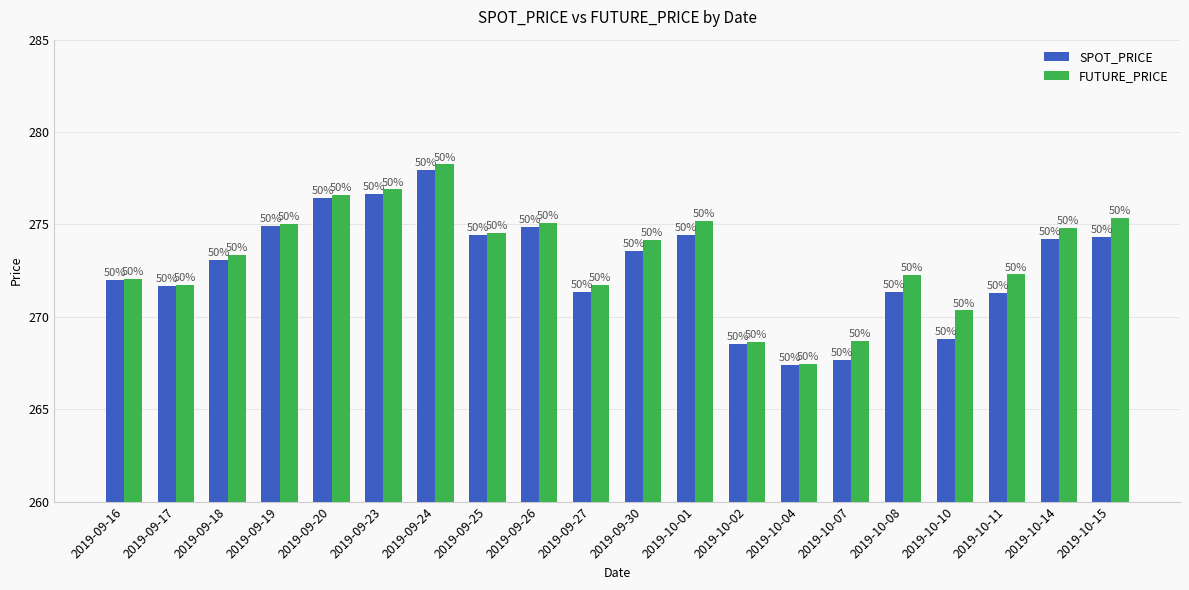

How many bars are there in each group?

2